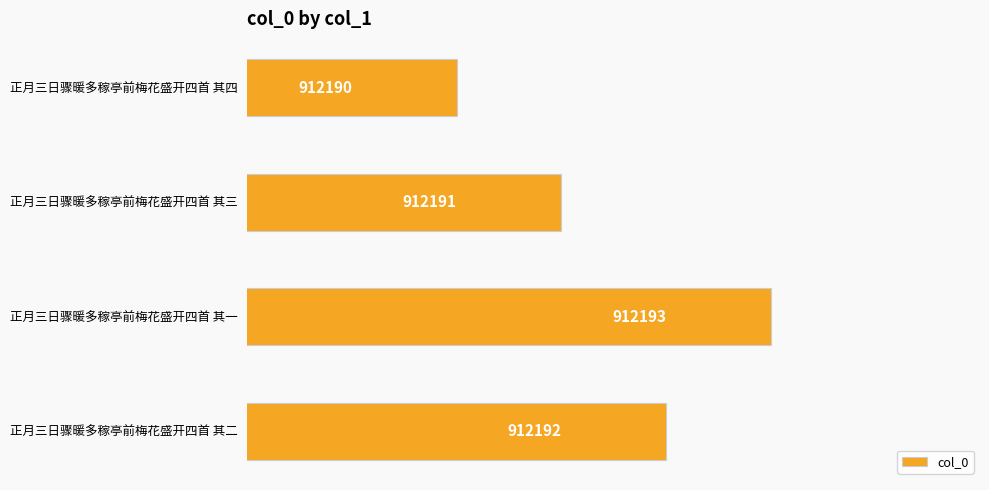

Rank the categories by value from lowest to highest.

正月三日骤暖多稼亭前梅花盛开四首 其四, 正月三日骤暖多稼亭前梅花盛开四首 其三, 正月三日骤暖多稼亭前梅花盛开四首 其二, 正月三日骤暖多稼亭前梅花盛开四首 其一